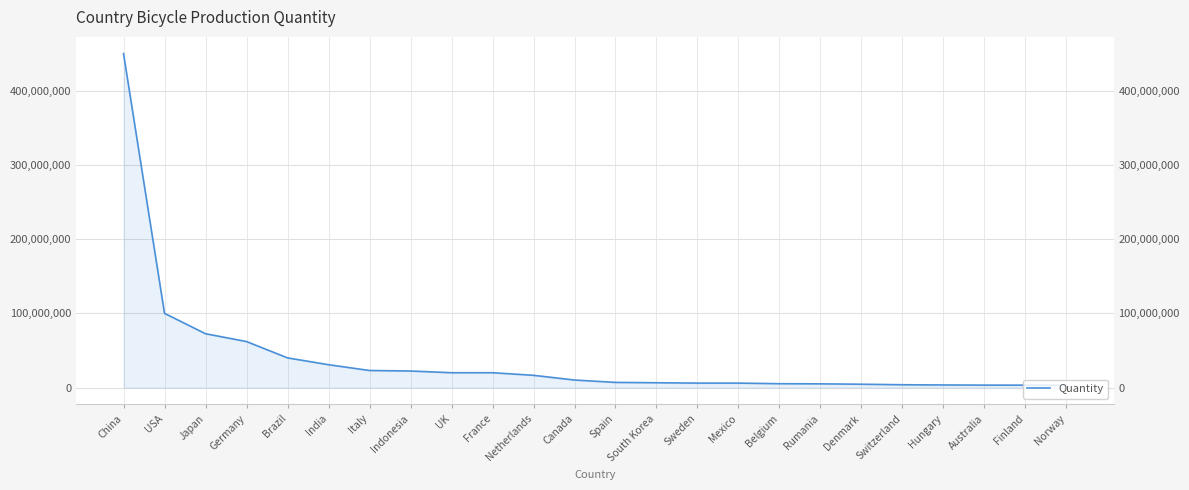

What is the greatest value displayed?

450000000